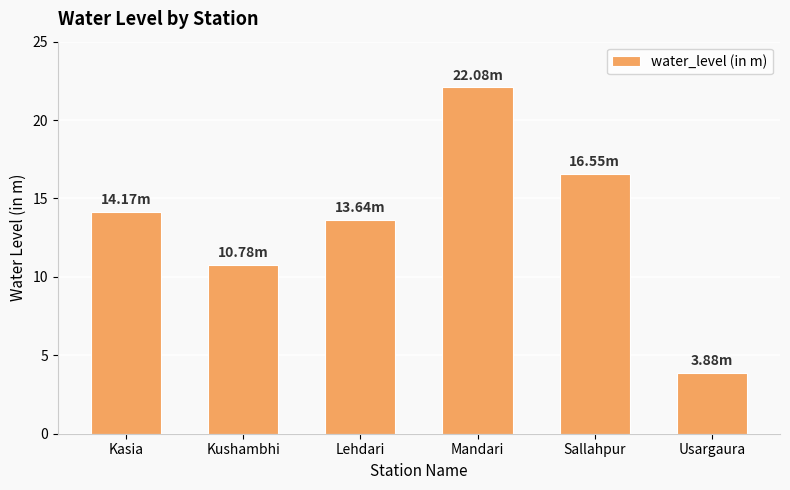

Reading left to right, list all the values displayed in this chart.

14.2	10.8	13.6	22.1	16.6	3.9